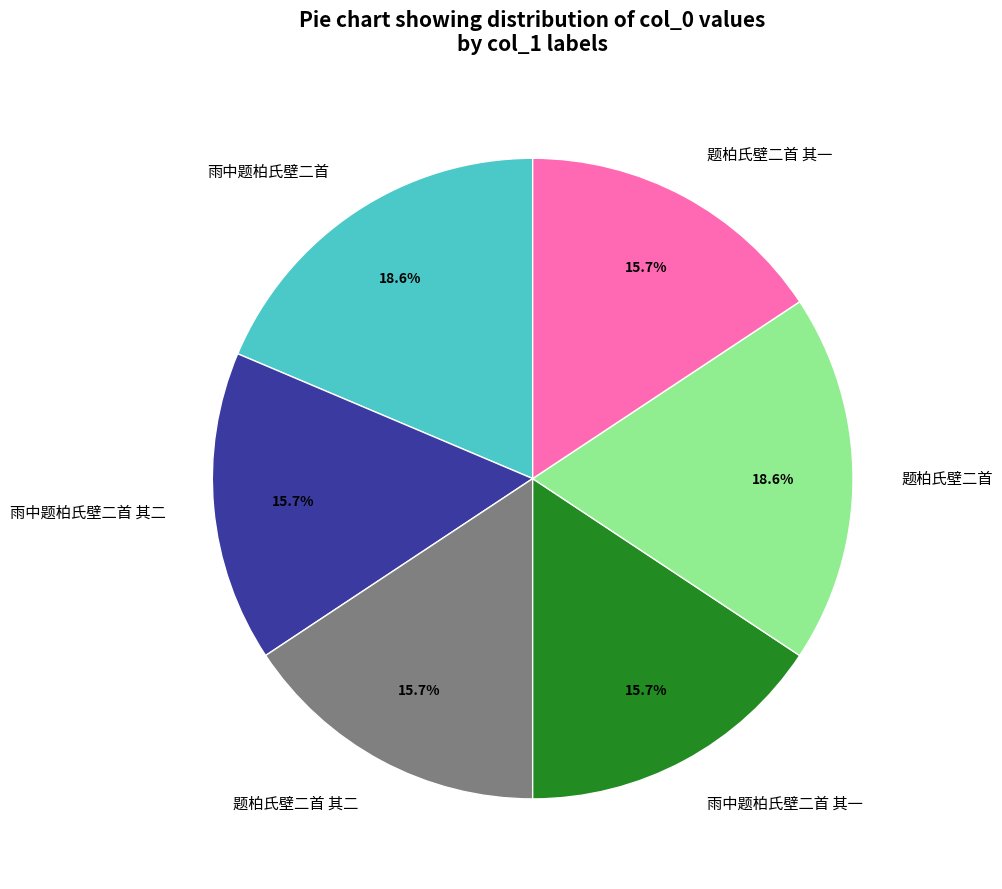

To the nearest percent, what portion does 题柏氏壁二首 其二 represent?

16%